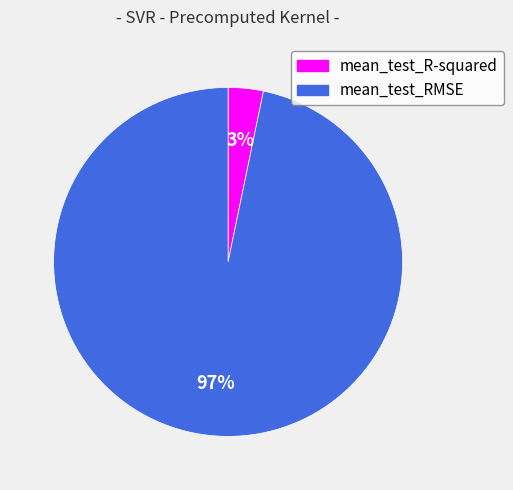

How many segments does this pie chart have?

2